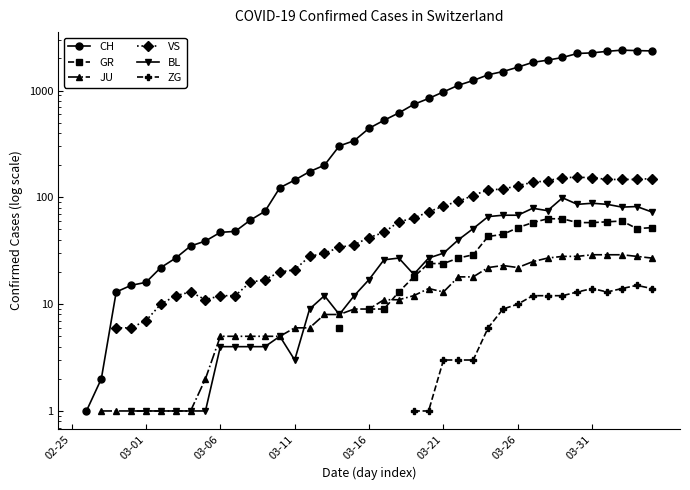

How many interior local valleys does the ZG series have?

1